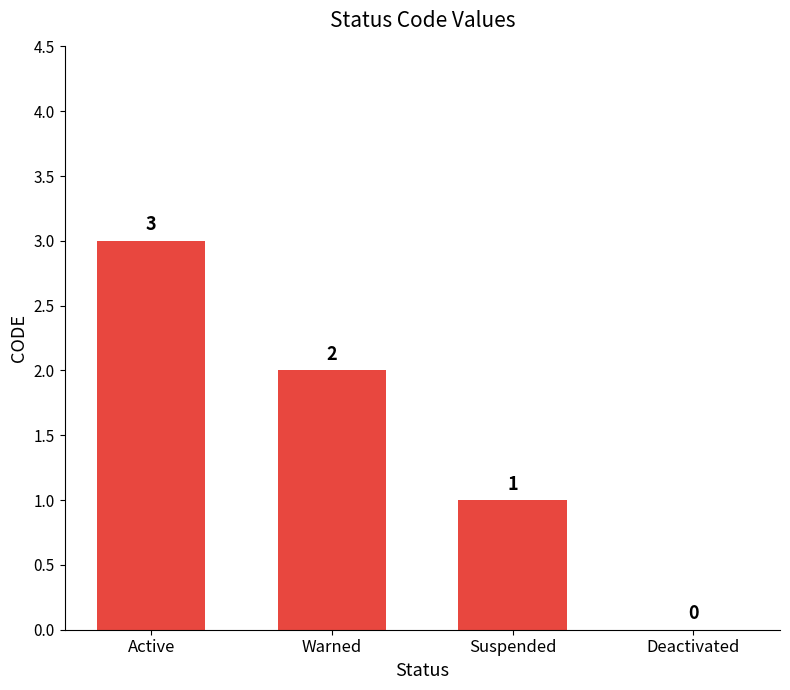

At which label does the data first exceed 2?

Active